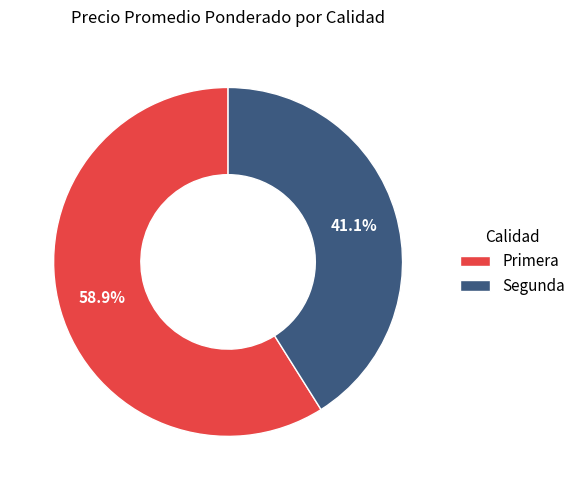

True or false: Primera accounts for 14% of the total.

False